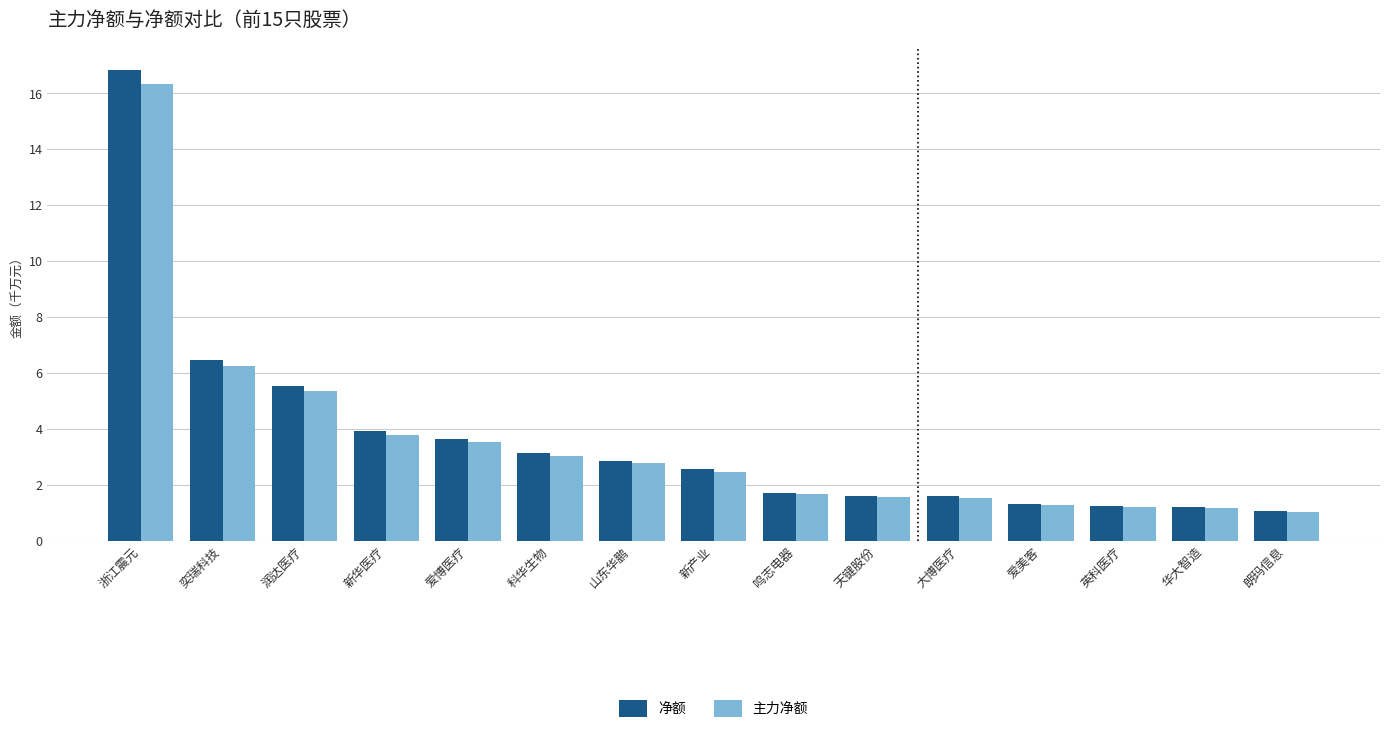

What is the total value across all series at 新产业?

5.0